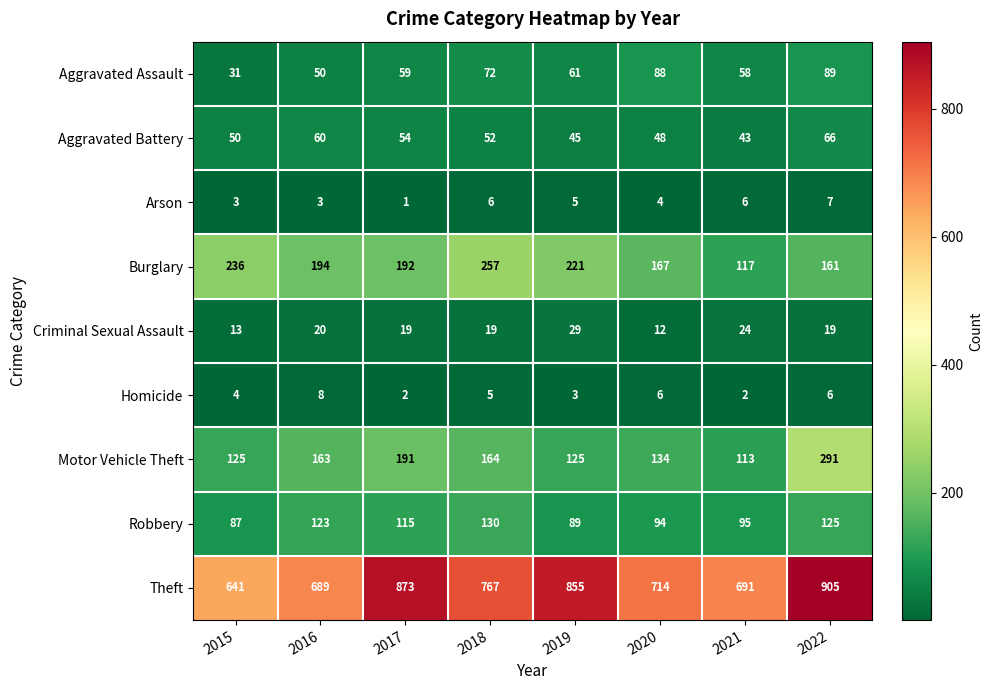

Which series changed the most between 2016 and 2018?

Theft